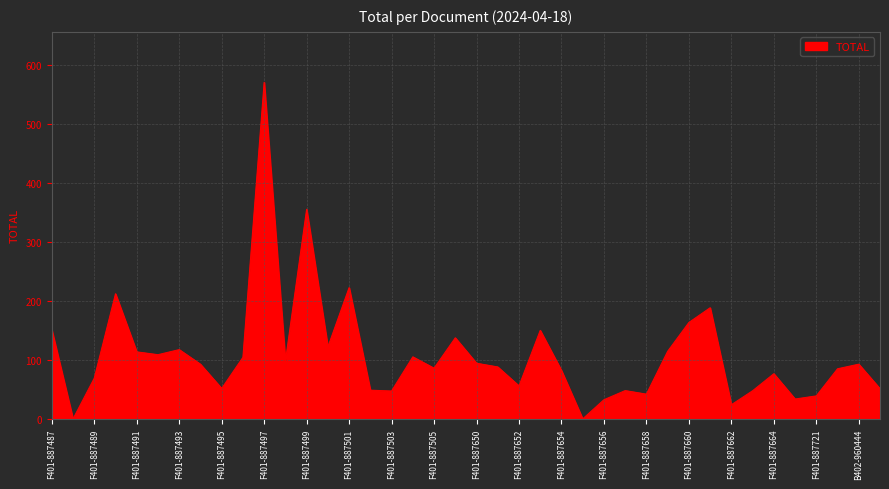

What is the difference between the maximum and minimum values?

570.8